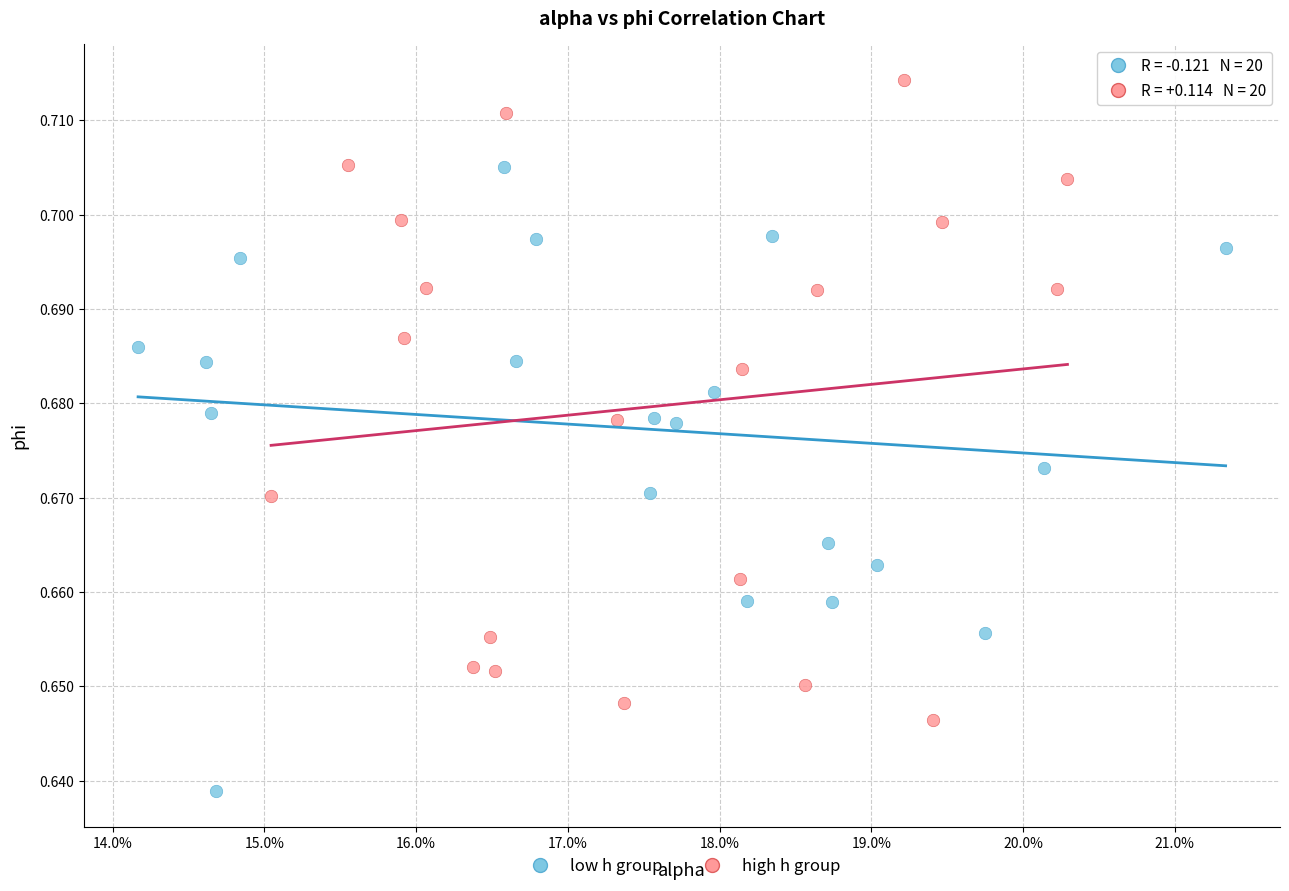

Which series has the largest Y range (max minus min)?

high h group